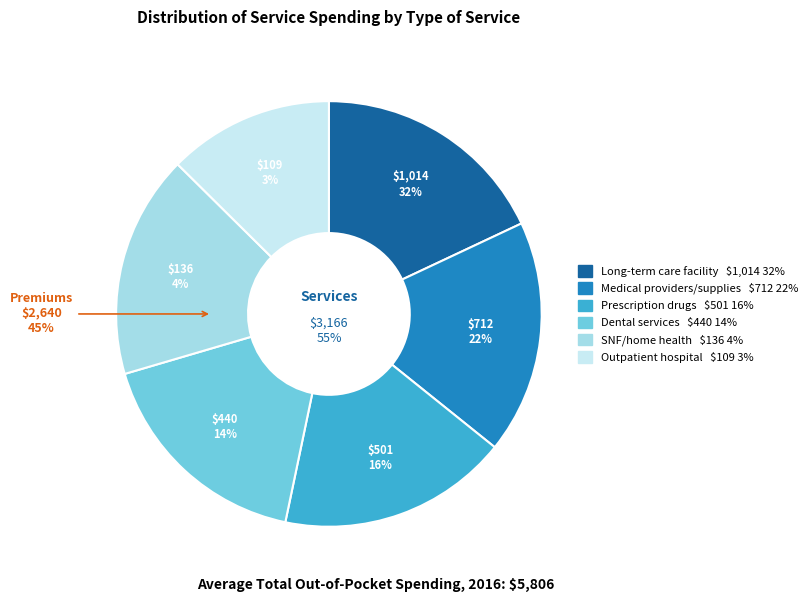

Does any single category account for the majority?

No